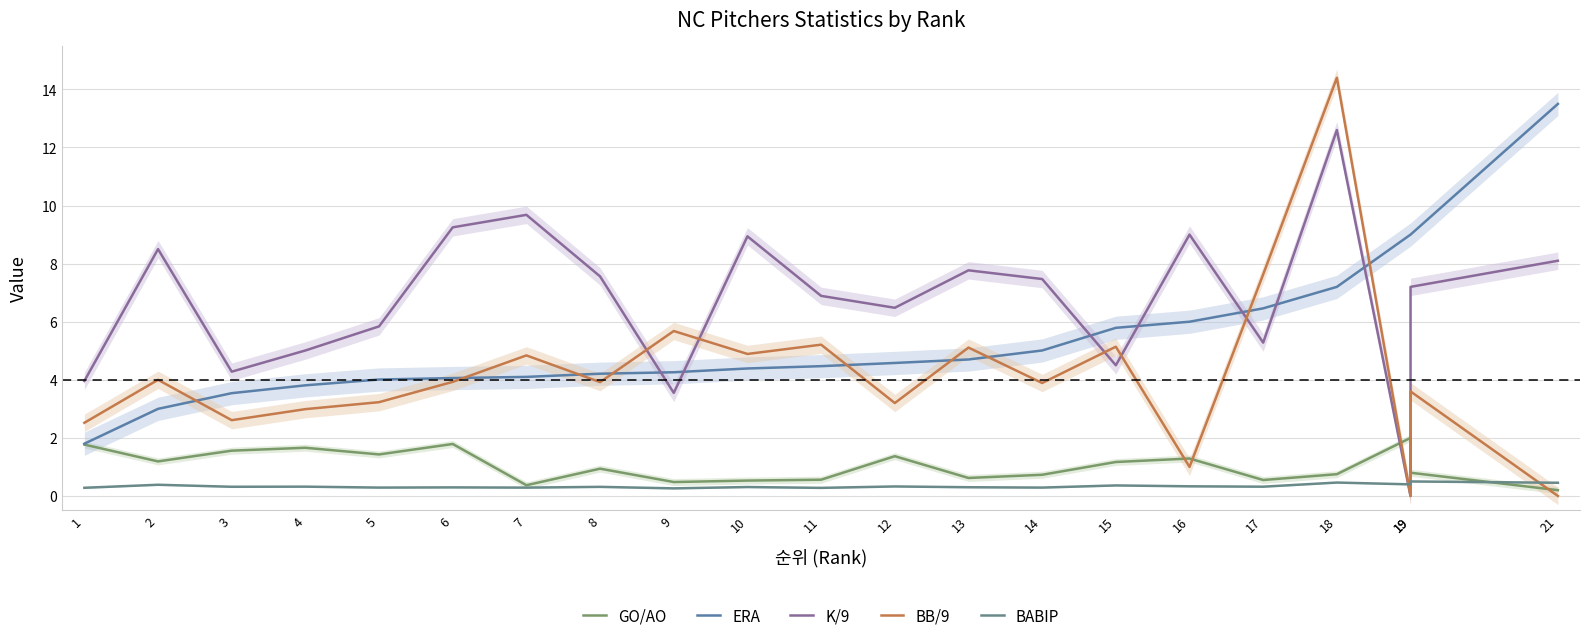

True or false: GO/AO has a value of 0.1 at 17.

False